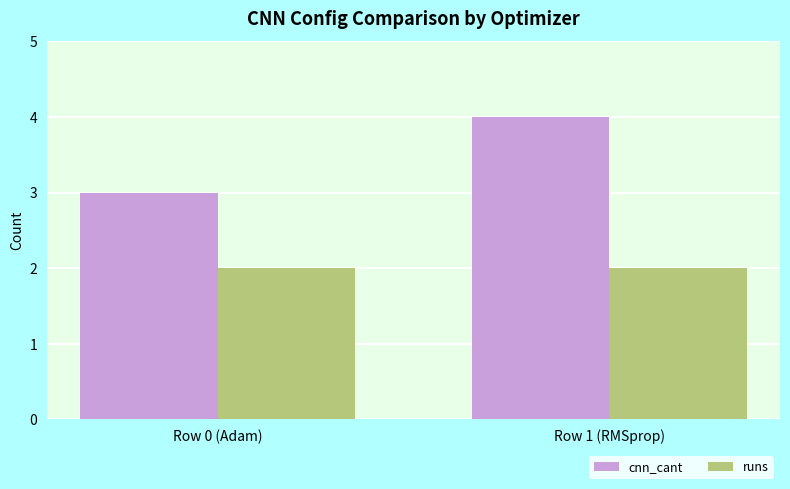

What is the maximum value shown in the chart?

4